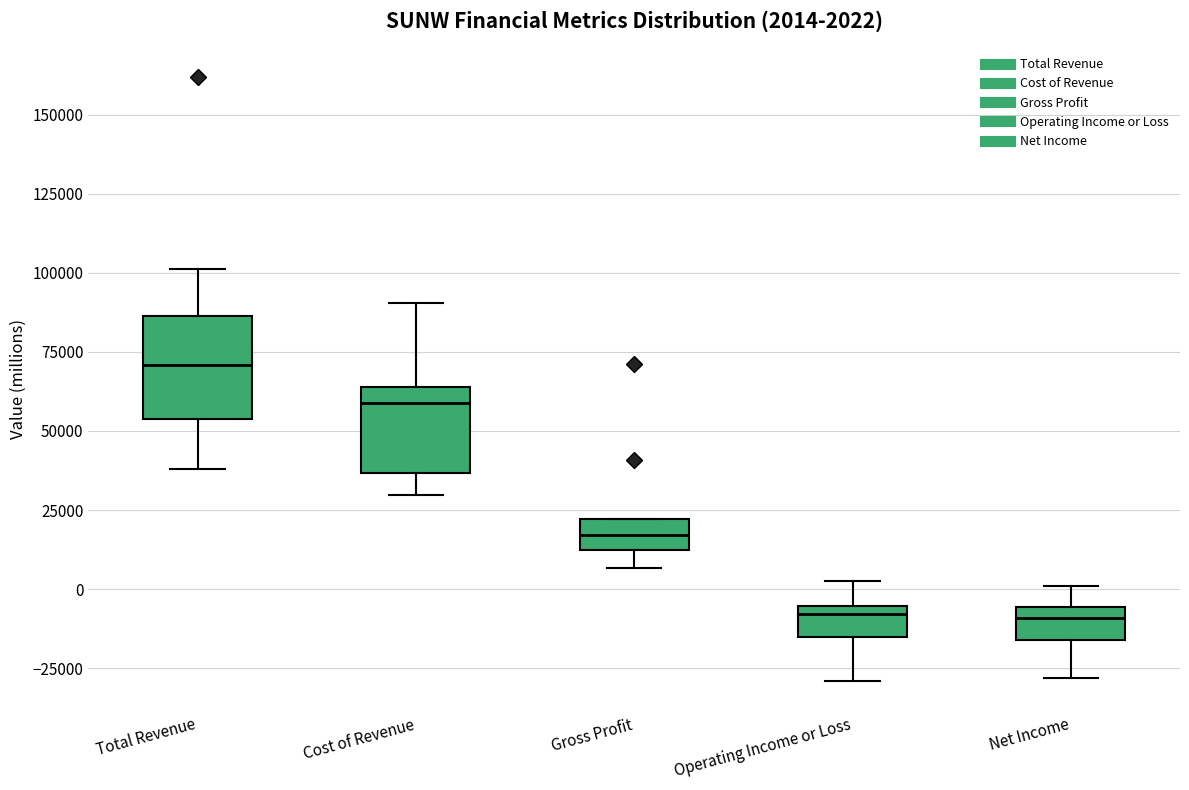

Which box's median line is the highest?

Total Revenue